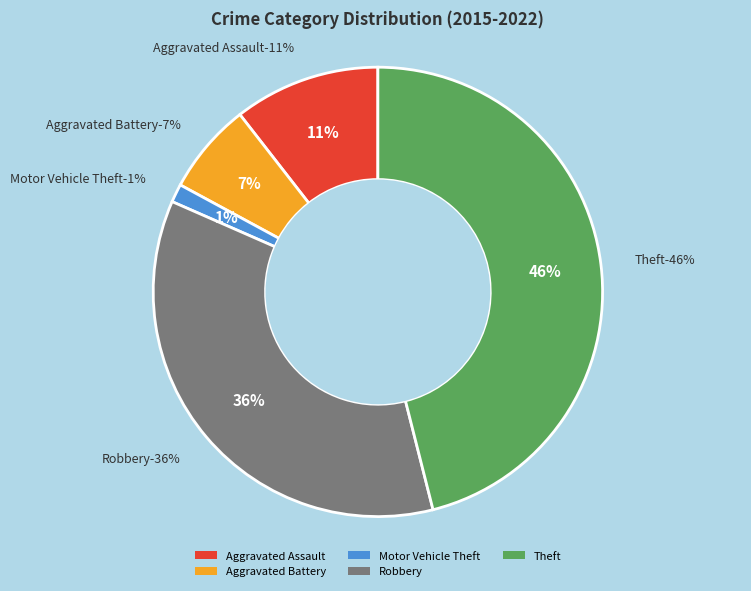

What is the largest slice in the pie chart?

Theft